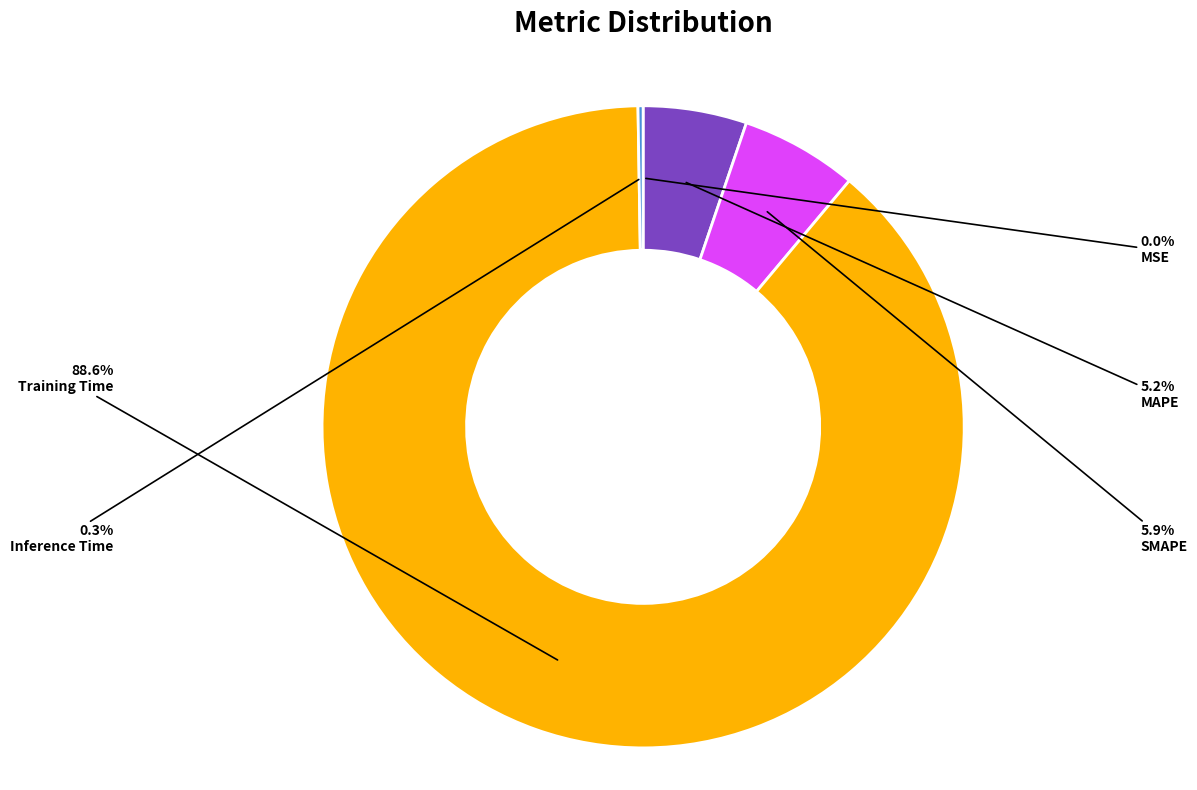

The Training Time slice represents 99% of the pie. True or false?

False